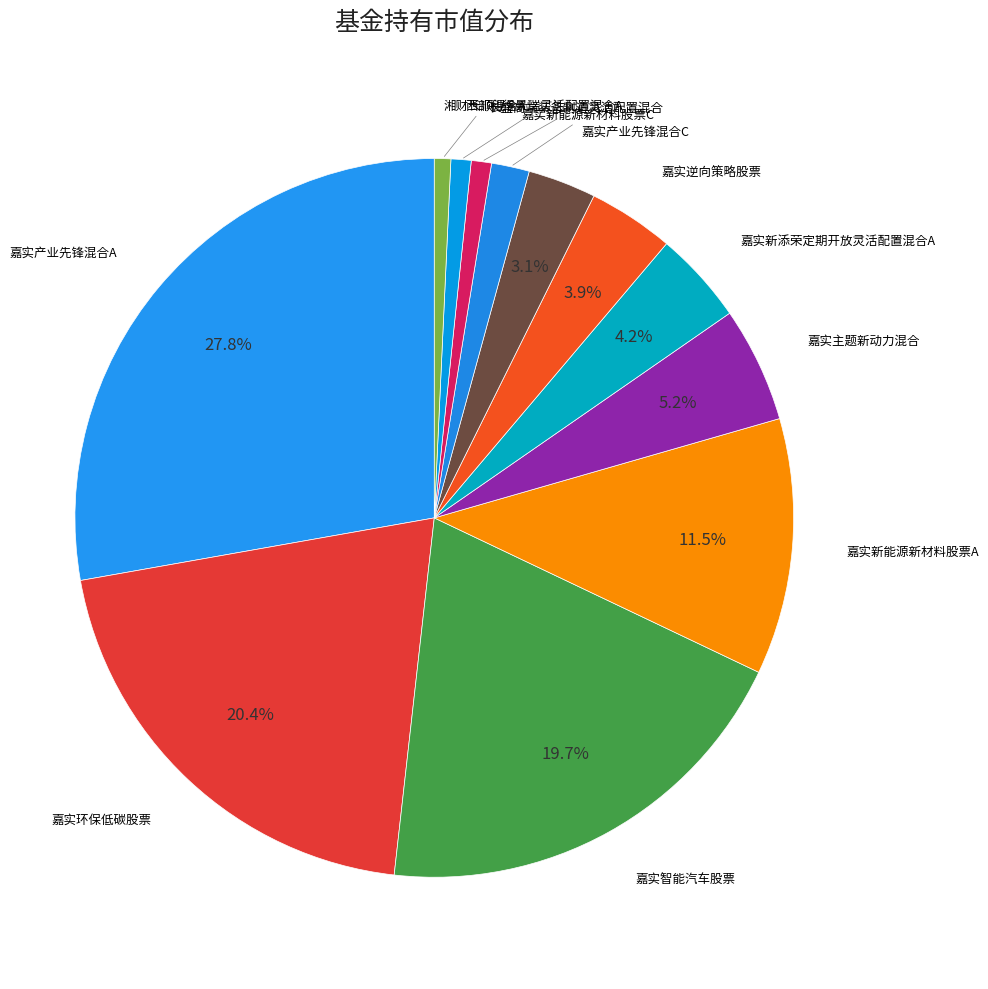

The 长盛高端装备制造灵活配置混合 slice represents 1% of the pie. True or false?

True